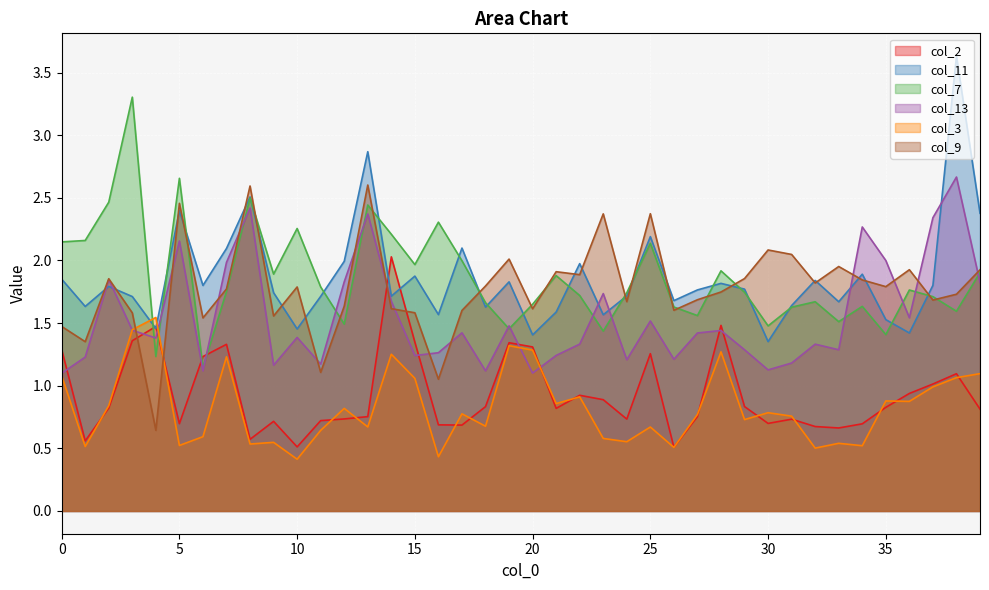

Where is the first local maximum for col_9?

2